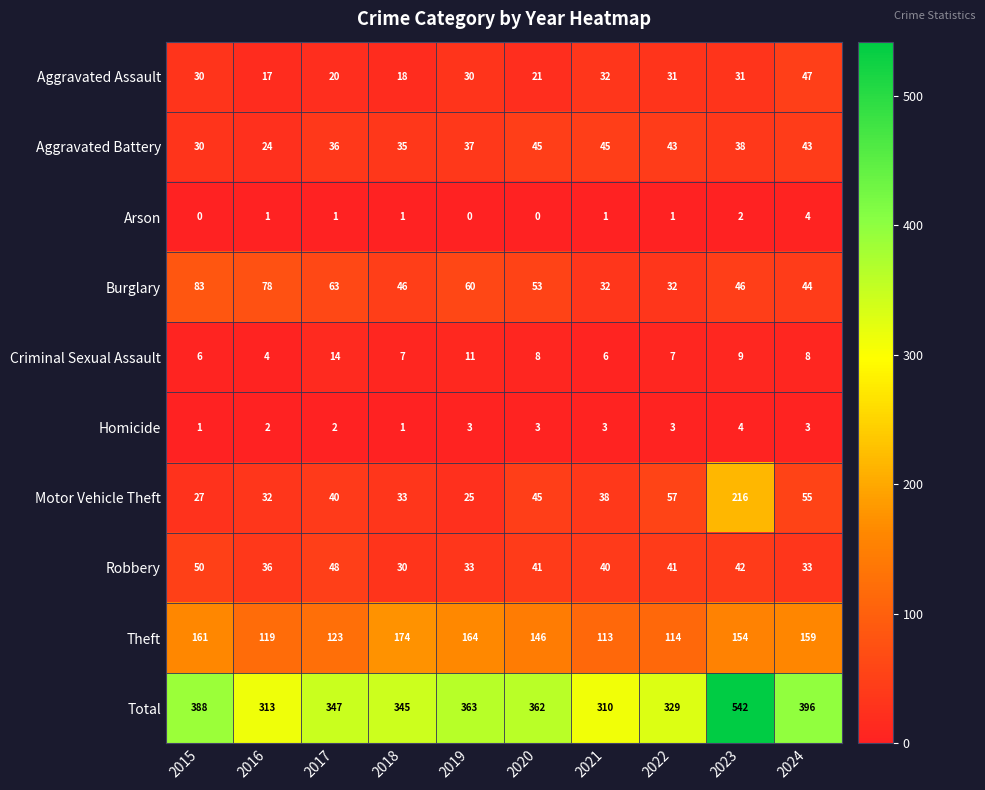

The Homicide series shows 2 at 2019. True or false?

False